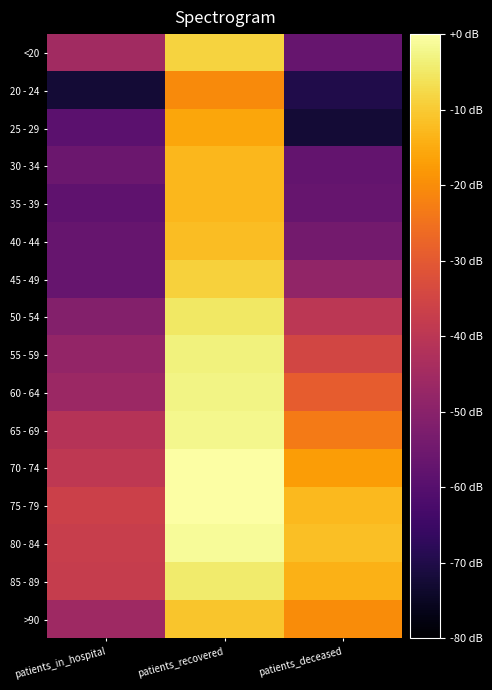

Reading left to right, transcribe all the data shown in this chart.

<20: patients_in_hospital=-45.0	patients_recovered=-8.6	patients_deceased=-56.8
20 - 24: patients_in_hospital=-72.4	patients_recovered=-20.4	patients_deceased=-69.9
25 - 29: patients_in_hospital=-59.0	patients_recovered=-15.7	patients_deceased=-72.4
30 - 34: patients_in_hospital=-55.9	patients_recovered=-13.1	patients_deceased=-57.3
35 - 39: patients_in_hospital=-58.4	patients_recovered=-12.9	patients_deceased=-56.8
40 - 44: patients_in_hospital=-56.8	patients_recovered=-12.1	patients_deceased=-54.3
45 - 49: patients_in_hospital=-56.8	patients_recovered=-9.0	patients_deceased=-48.3
50 - 54: patients_in_hospital=-51.0	patients_recovered=-5.3	patients_deceased=-40.0
55 - 59: patients_in_hospital=-48.1	patients_recovered=-3.4	patients_deceased=-34.8
60 - 64: patients_in_hospital=-46.4	patients_recovered=-2.6	patients_deceased=-29.3
65 - 69: patients_in_hospital=-41.0	patients_recovered=-2.0	patients_deceased=-23.3
70 - 74: patients_in_hospital=-39.2	patients_recovered=-0.3	patients_deceased=-17.4
75 - 79: patients_in_hospital=-36.3	patients_recovered=0.0	patients_deceased=-12.8
80 - 84: patients_in_hospital=-37.4	patients_recovered=-1.2	patients_deceased=-11.6
85 - 89: patients_in_hospital=-37.6	patients_recovered=-4.5	patients_deceased=-13.8
>90: patients_in_hospital=-45.7	patients_recovered=-10.7	patients_deceased=-20.1